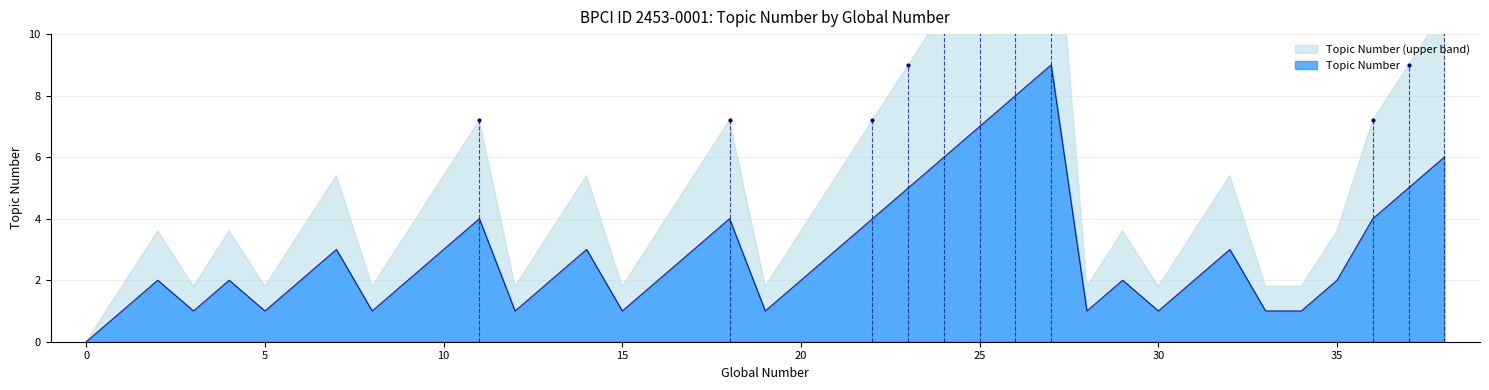

What is the maximum value for Topic Number?

9